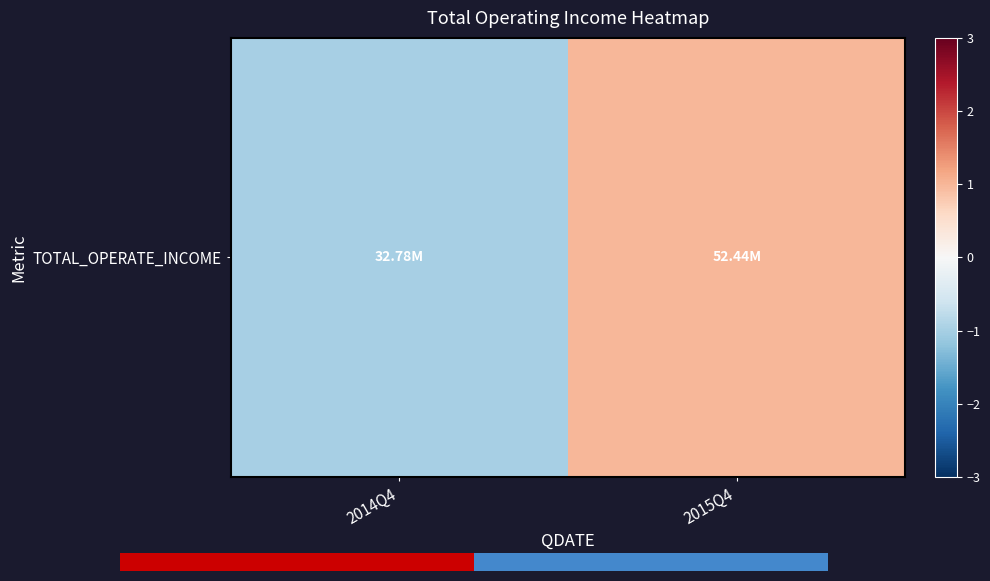

How many data points does each series have?

2